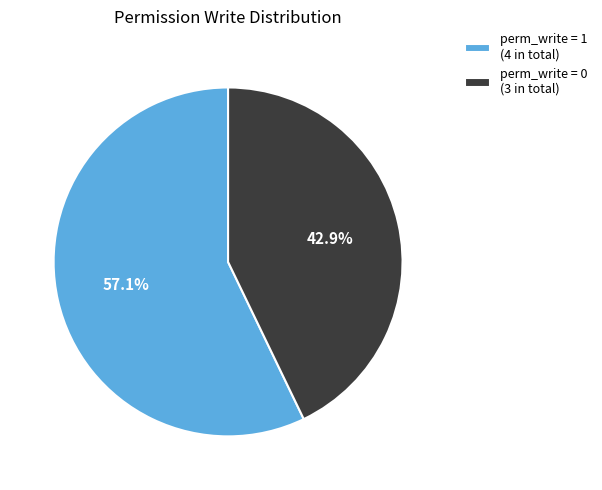

What percentage do perm_write = 0 (3 in total) and perm_write = 1 (4 in total) together represent?

100.0%